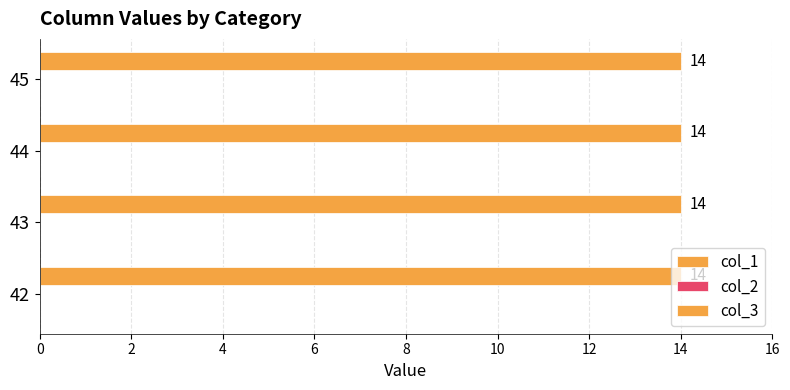

At 42, list the series in order from largest to smallest.

col_3, col_1, col_2